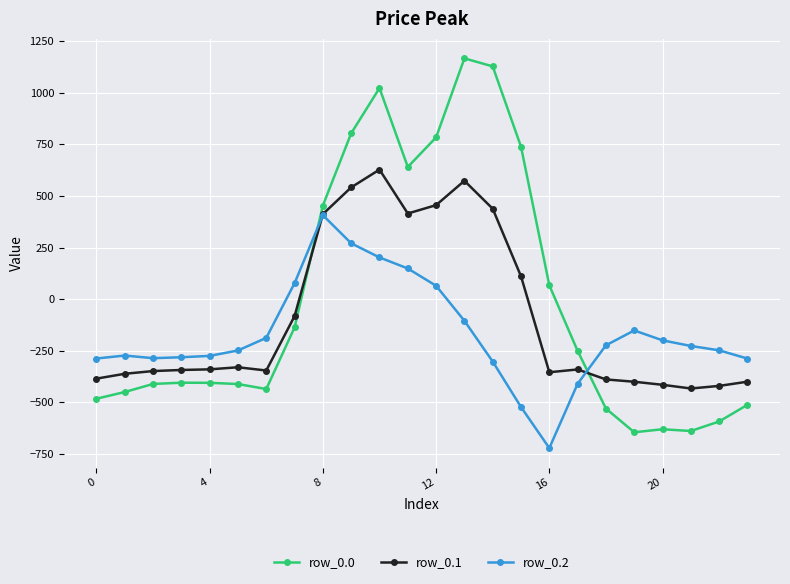

How many intersections are there between row_0.1 and row_0.2?

2